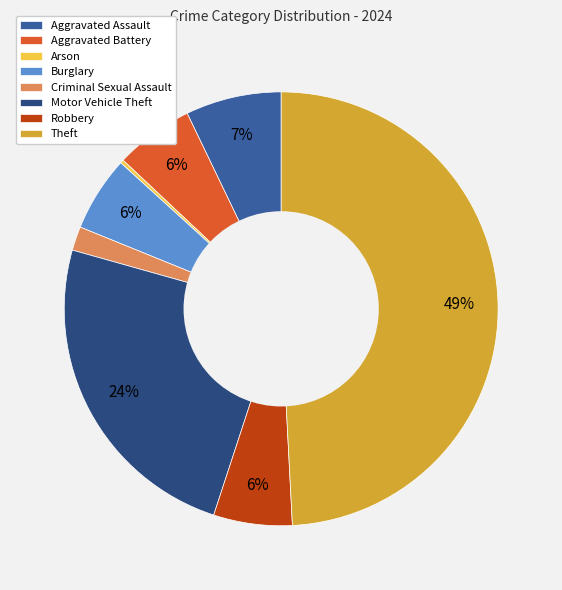

True or false: Criminal Sexual Assault accounts for 2% of the total.

True